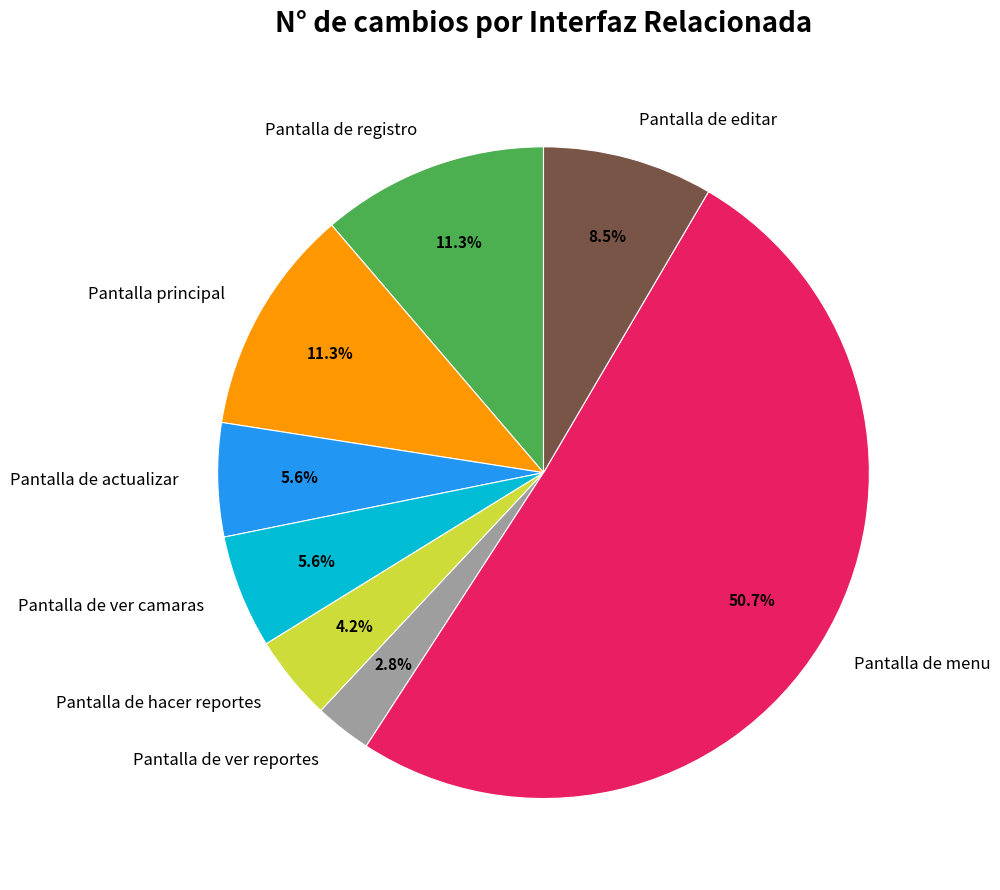

Does Pantalla de ver camaras represent more than half of the total?

No